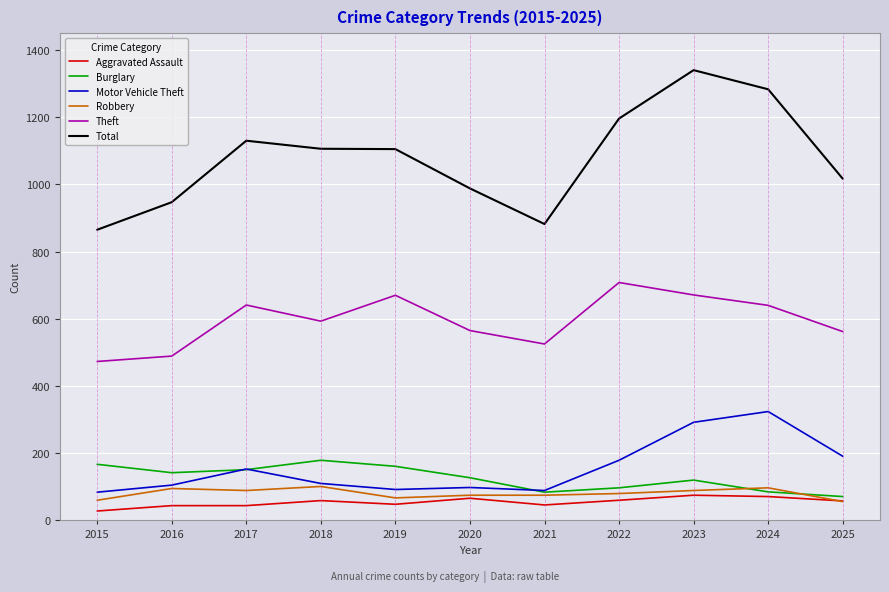

Which series has the widest spread of values?

Total